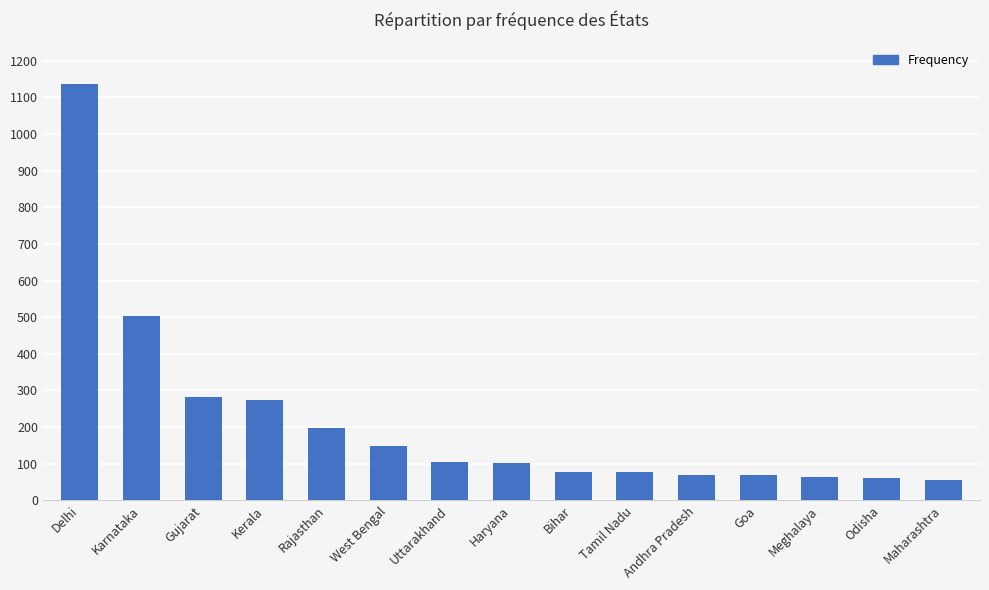

What is the difference between the second highest and minimum values?

448